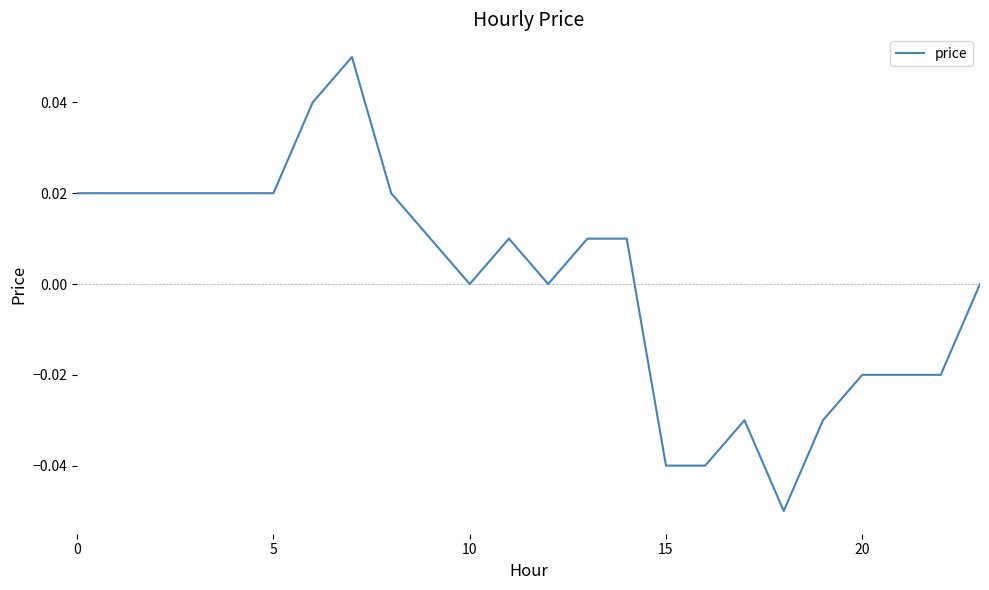

Does the chart have visible grid lines?

No